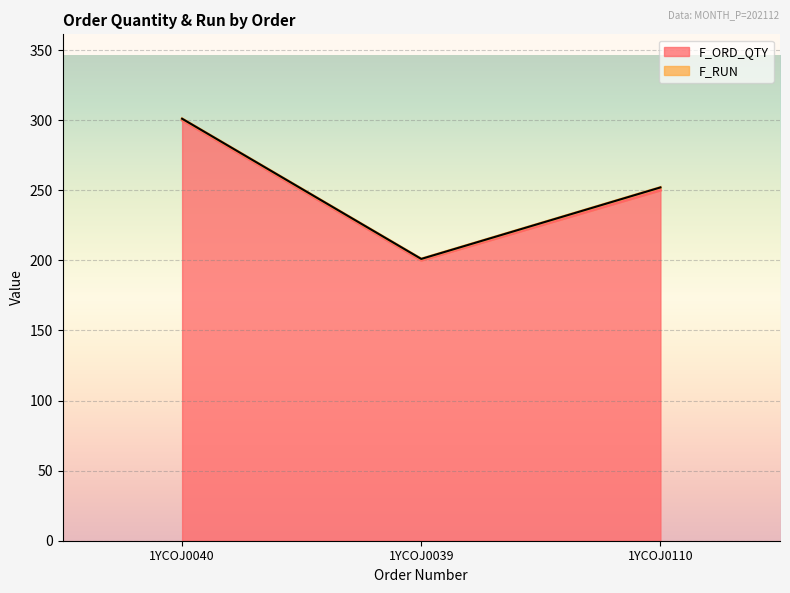

Rank the categories by value from highest to lowest.

1YCOJ0040, 1YCOJ0110, 1YCOJ0039